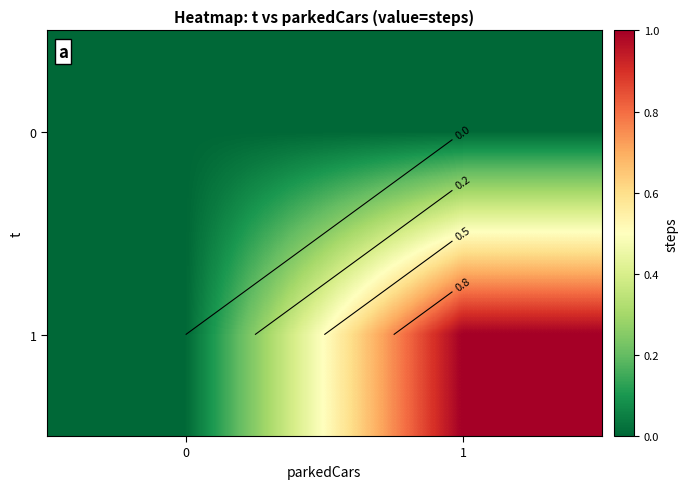

Which series has the largest total across all categories?

1